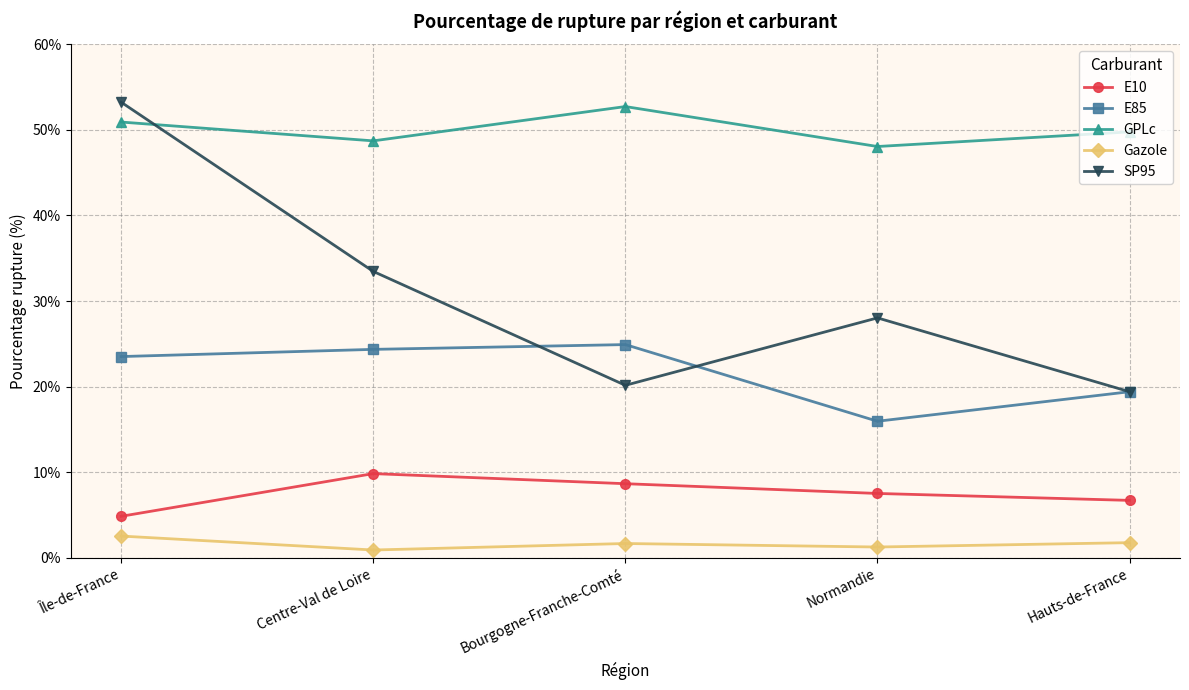

What position from the right is Normandie?

2